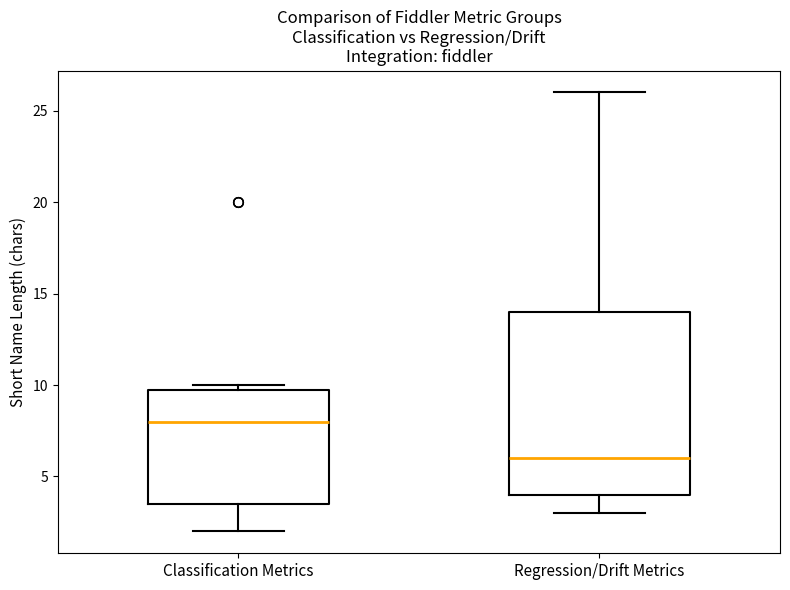

Reading left to right, transcribe this box plot: for each box, give where its median line is, the range the box spans, and where its two whiskers end, as read against the y-axis. The values are not printed on the chart, so give them approximately, as read against the axis.

Classification Metrics: median 8.0, box 3.5 to 10.0, whiskers 2.0 to 10.0 (just above the box's upper edge)
Regression/Drift Metrics: median 6.0, box 4.0 to 14.0, whiskers 3.0 to 26.0